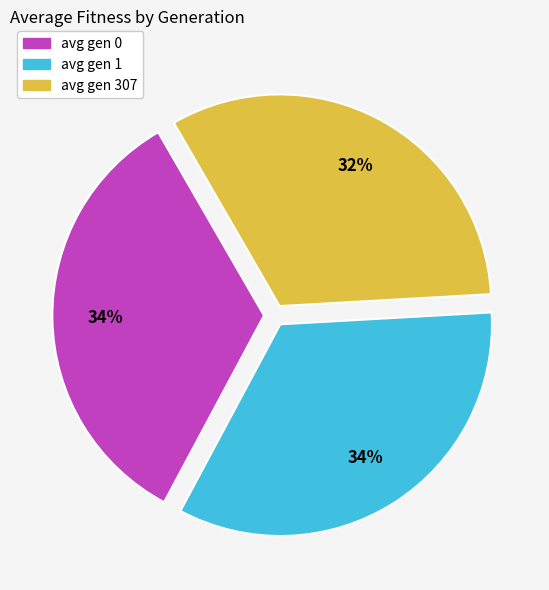

The avg gen 1 slice represents 34% of the pie. True or false?

True